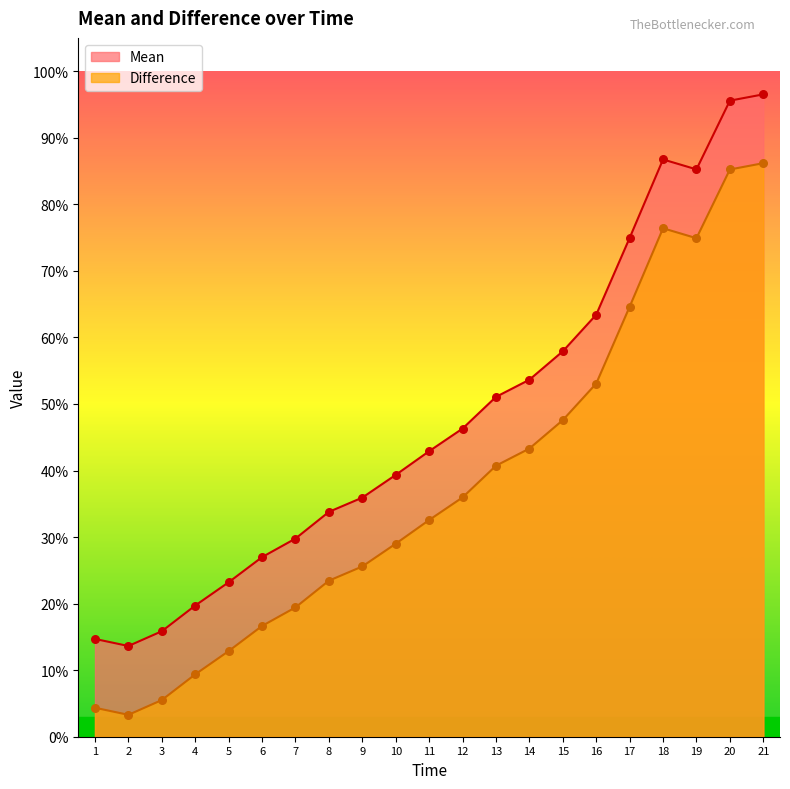

Which series reaches the minimum Y coordinate?

Difference